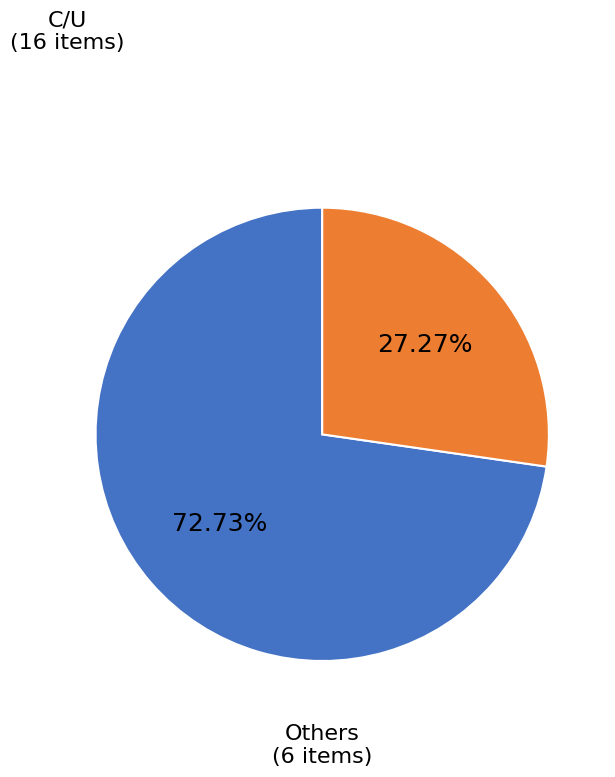

Does any single category account for the majority?

Yes